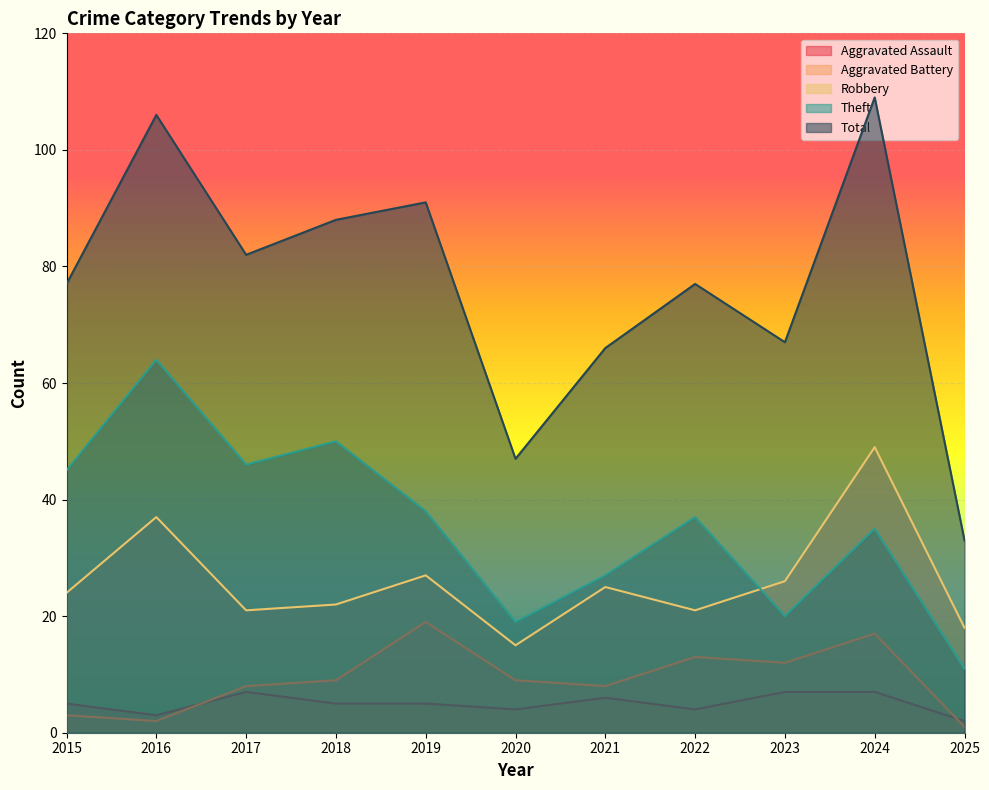

How many data points in Aggravated Assault are above 5?

4